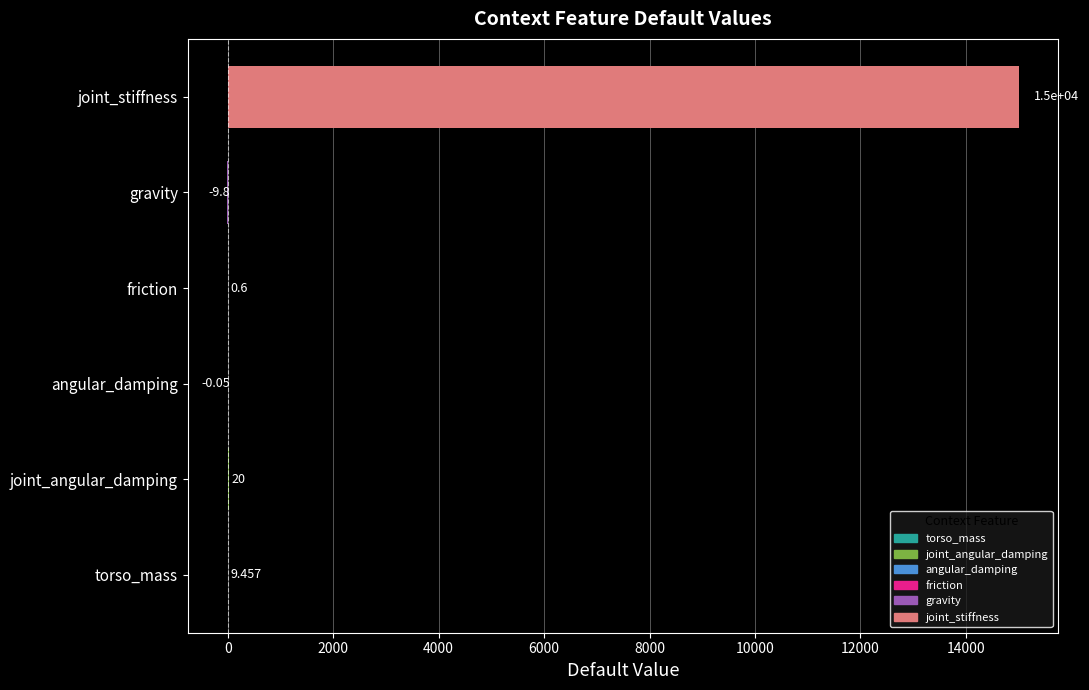

Which has a higher value, friction or torso_mass?

torso_mass